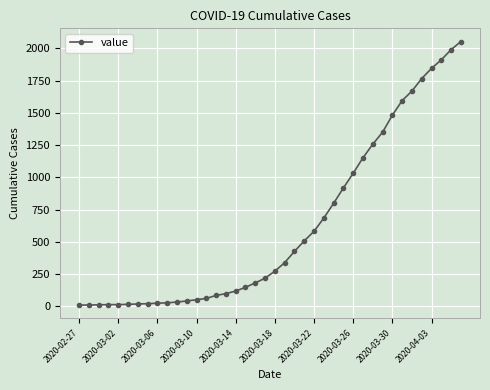

What is the difference between the maximum and minimum values?

2043